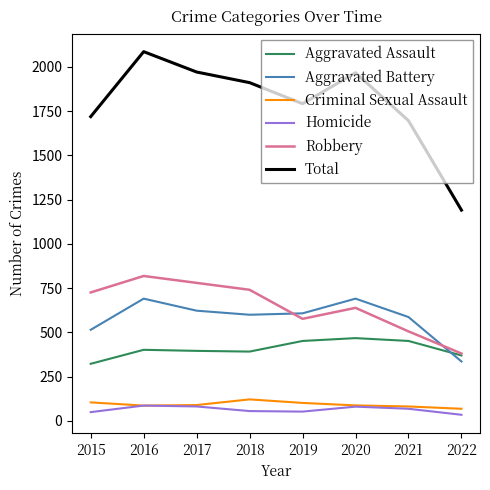

Is this an area chart (filled region under the line)?

No